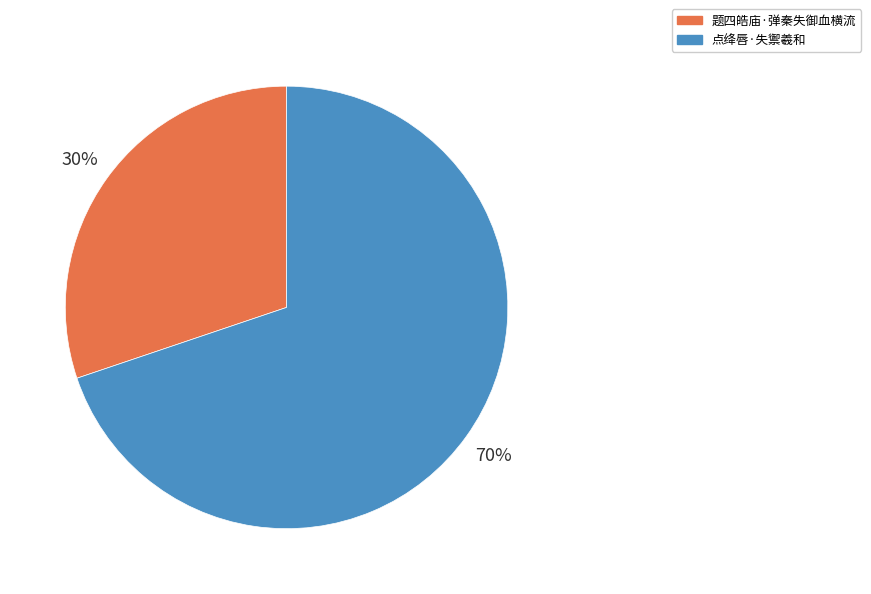

To the nearest percent, what percentage of the pie is 点绛唇·失禦羲和?

70%